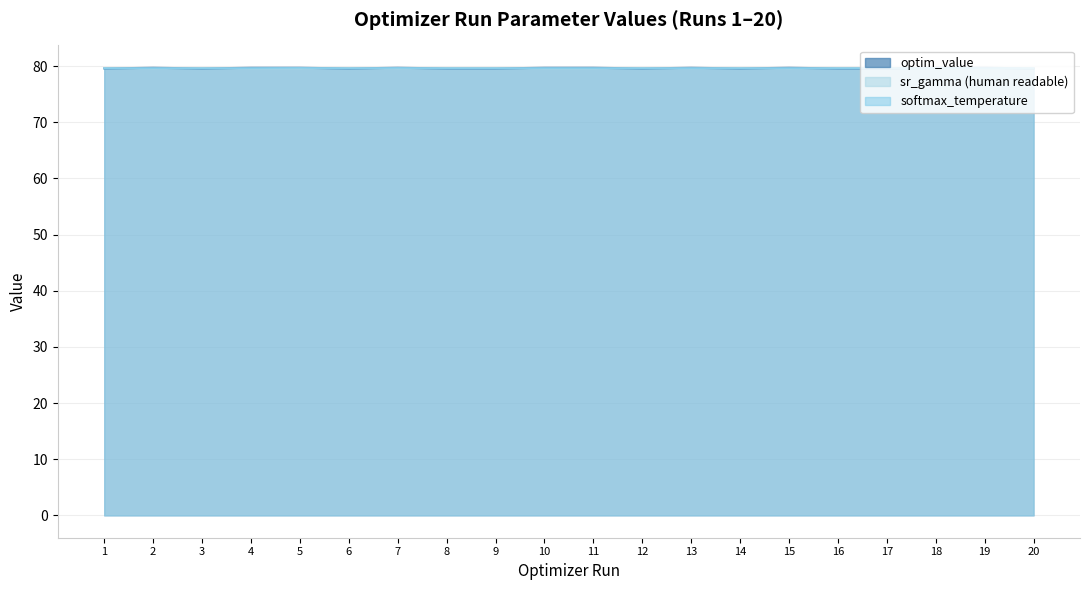

At which category does optim_value reach its first local peak?

2